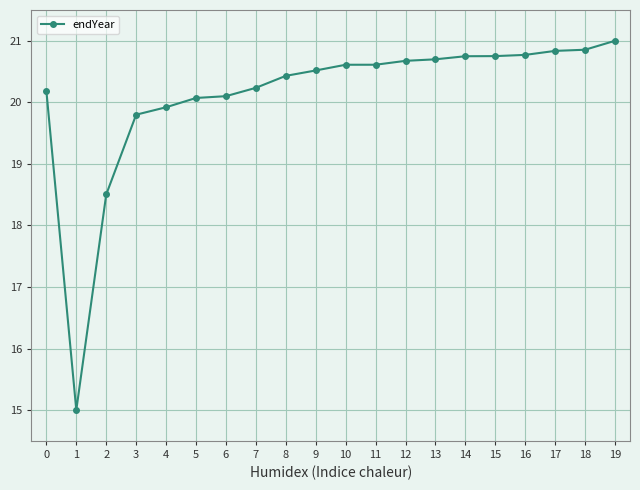

How many lines are shown in the chart?

1